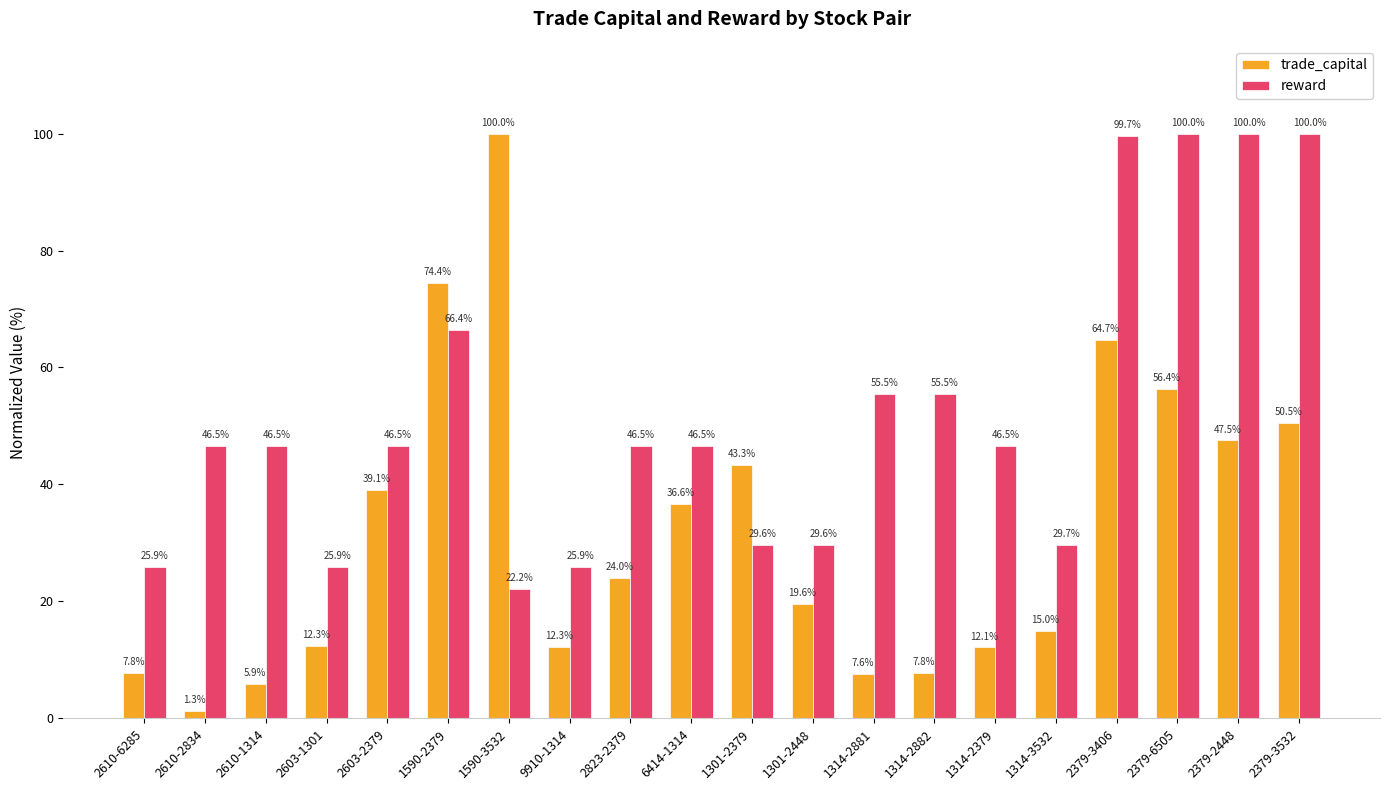

At which label does trade_capital first exceed 24?

2603-2379